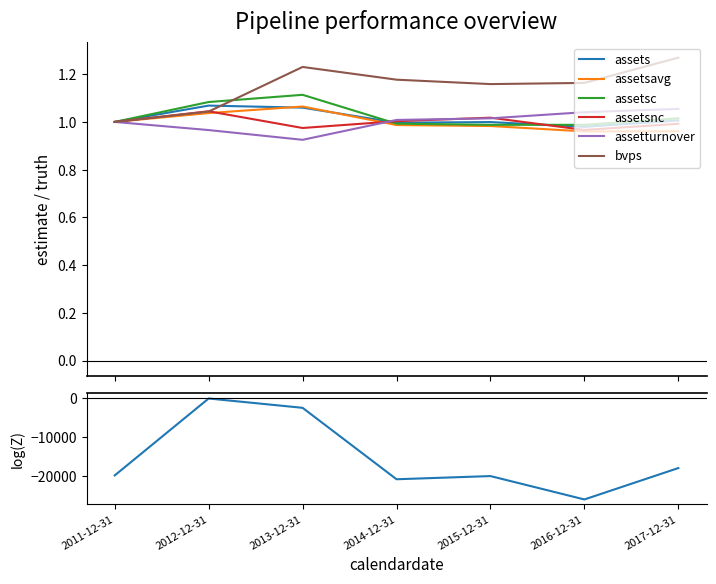

What is the lowest value of the assetsnc series?

1.0